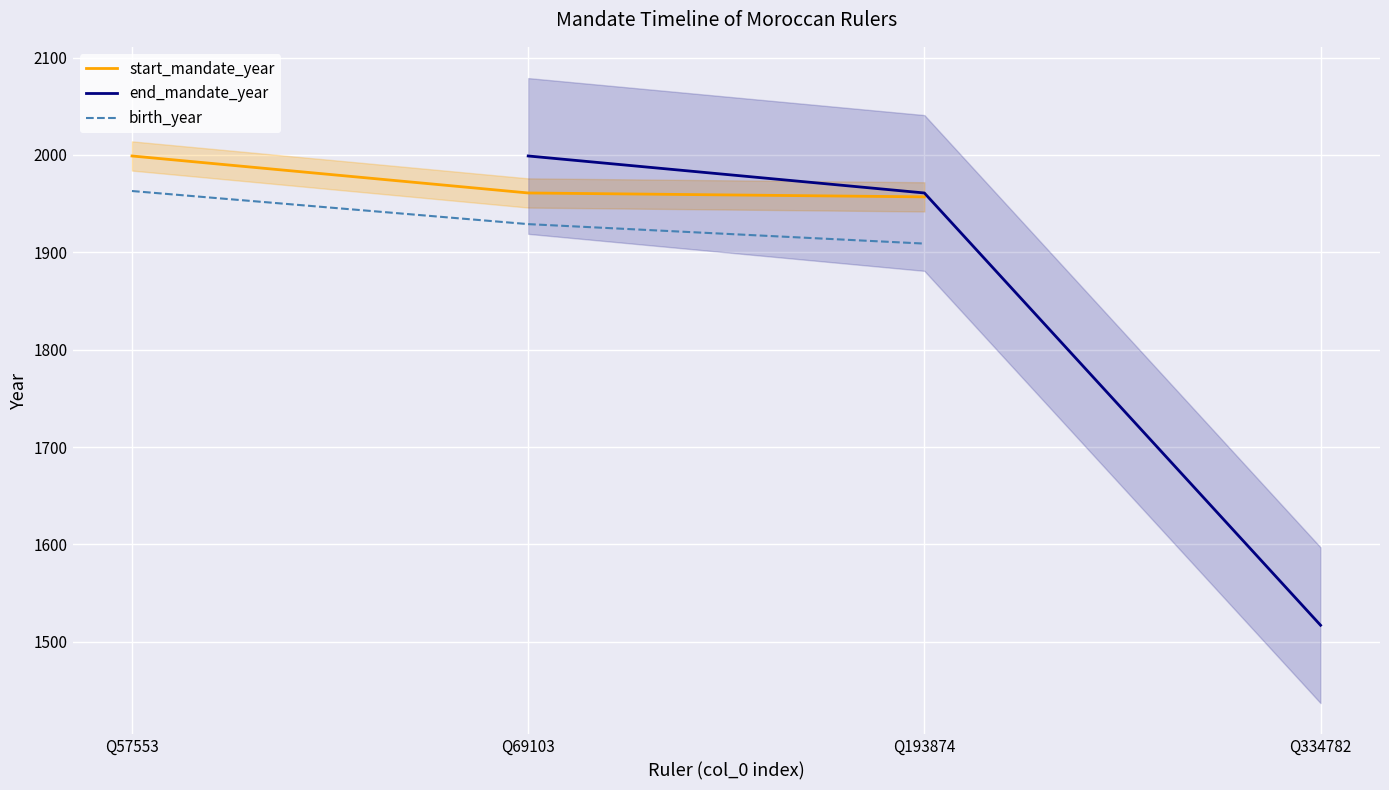

What is the maximum value for birth_year?

1963.0